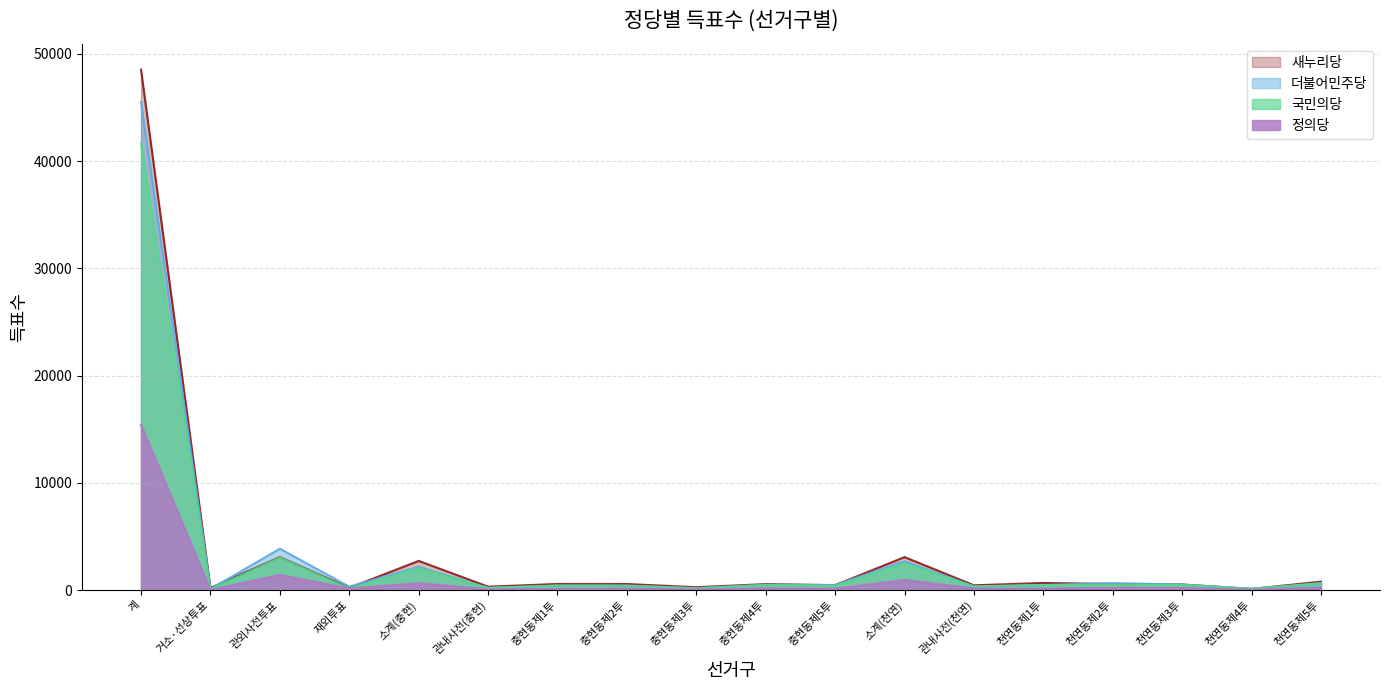

What is the spread (max minus min) of values at 관내사전(충현)?

246